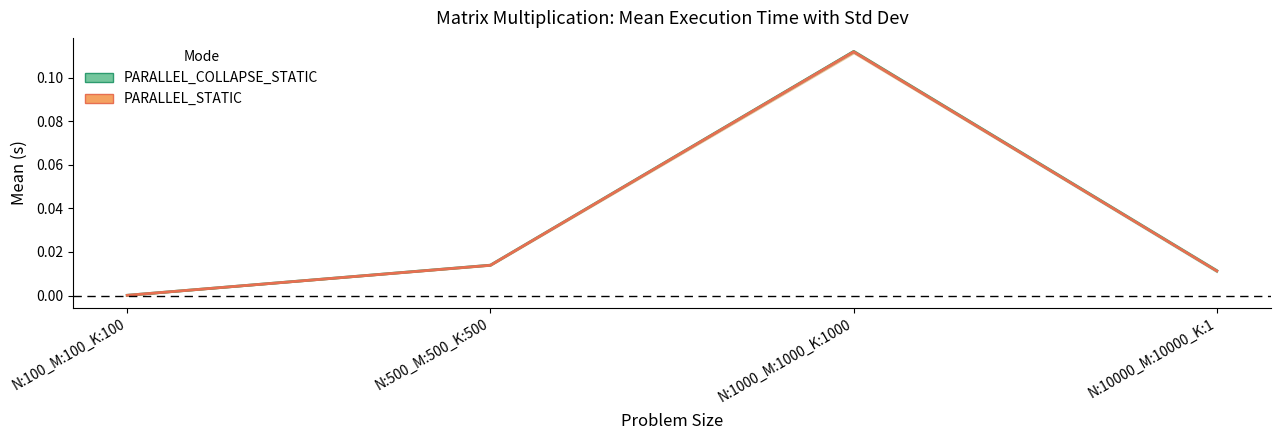

Which series has the widest spread of values?

PARALLEL_COLLAPSE_STATIC